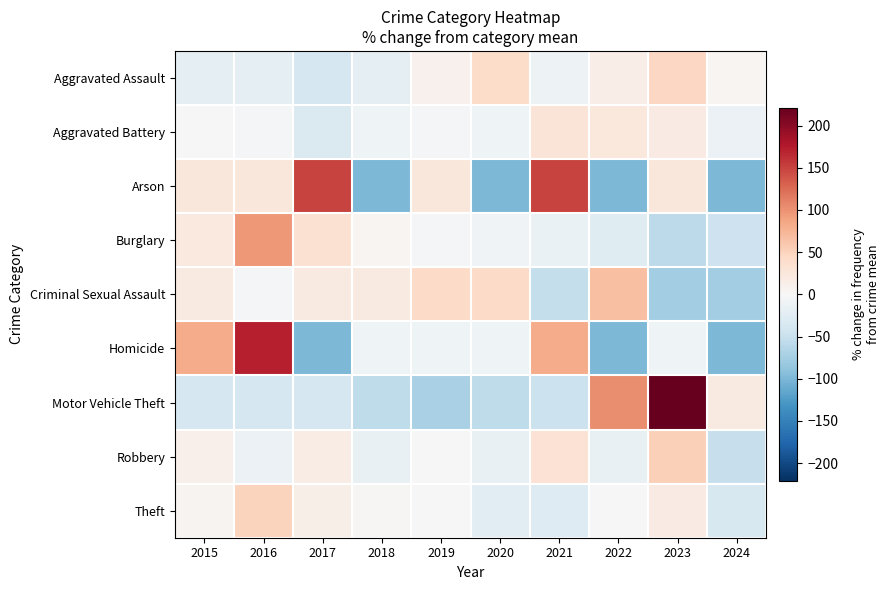

At how many categories does at least one series exceed 112?

4